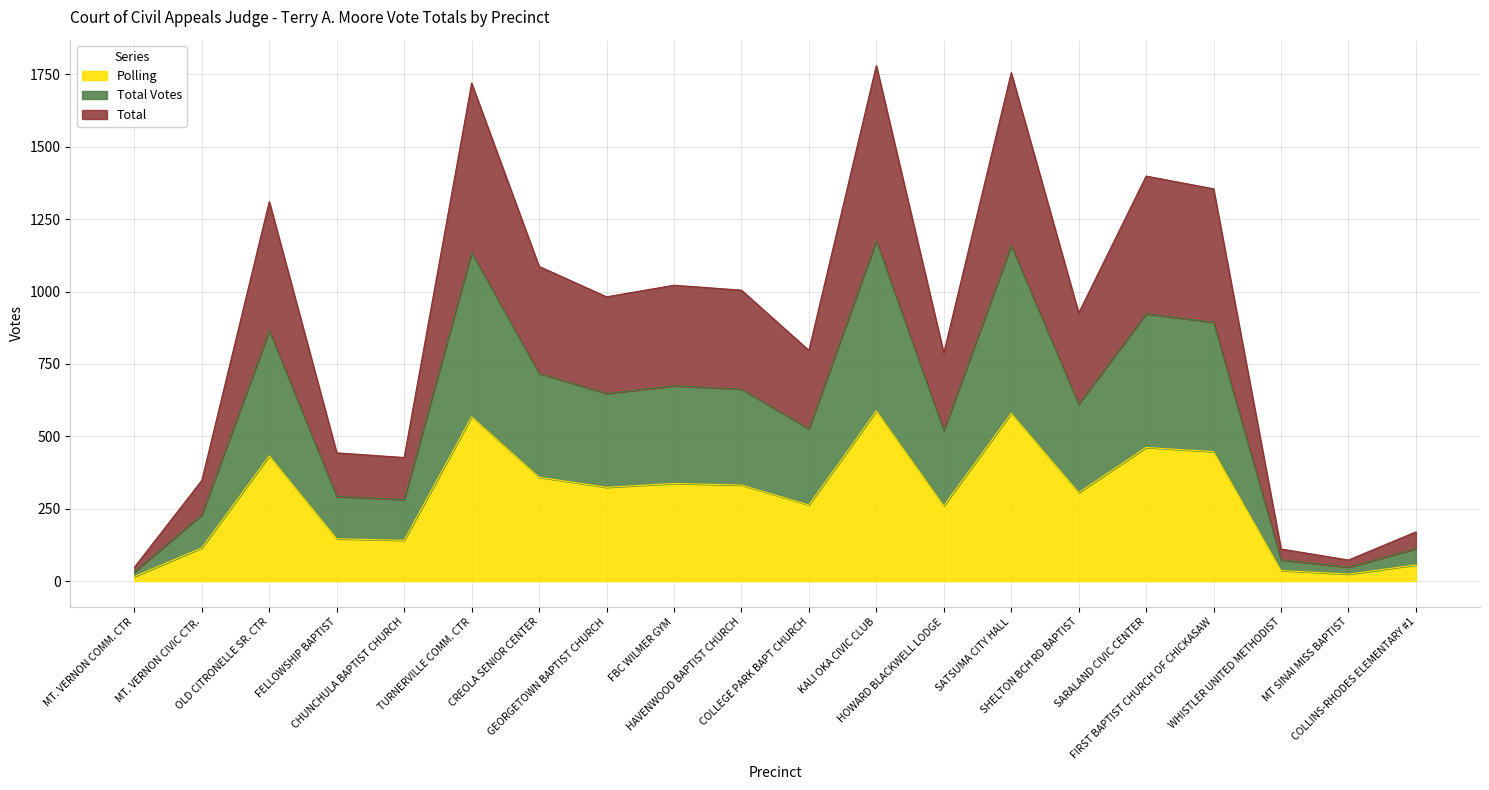

Where is the first local minimum for Polling?

CHUNCHULA BAPTIST CHURCH